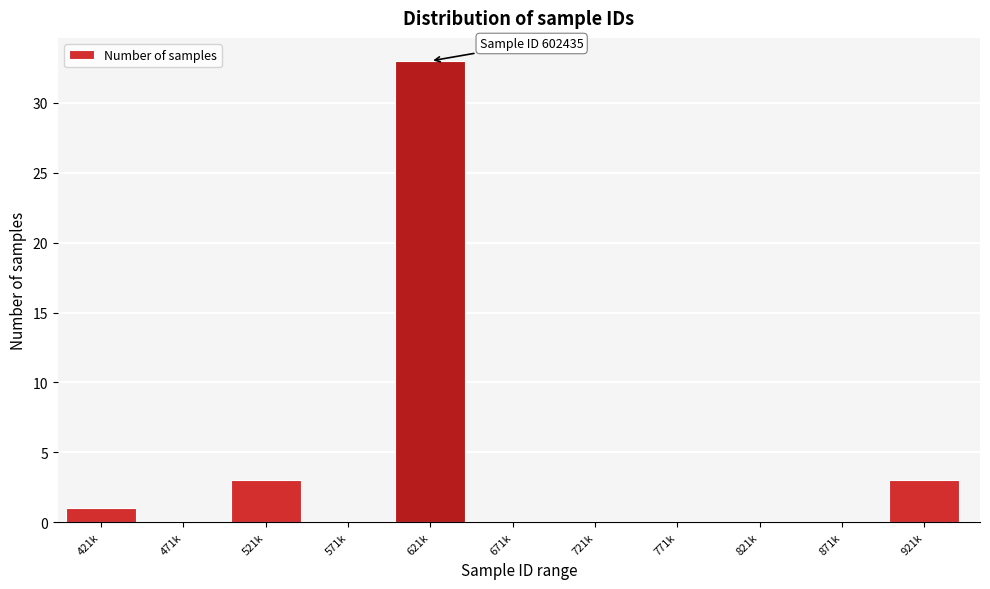

Reading right to left, list all the values displayed in this chart.

921k=3	871k=0	821k=0	771k=0	721k=0	671k=0	621k=33	571k=0	521k=3	471k=0	421k=1